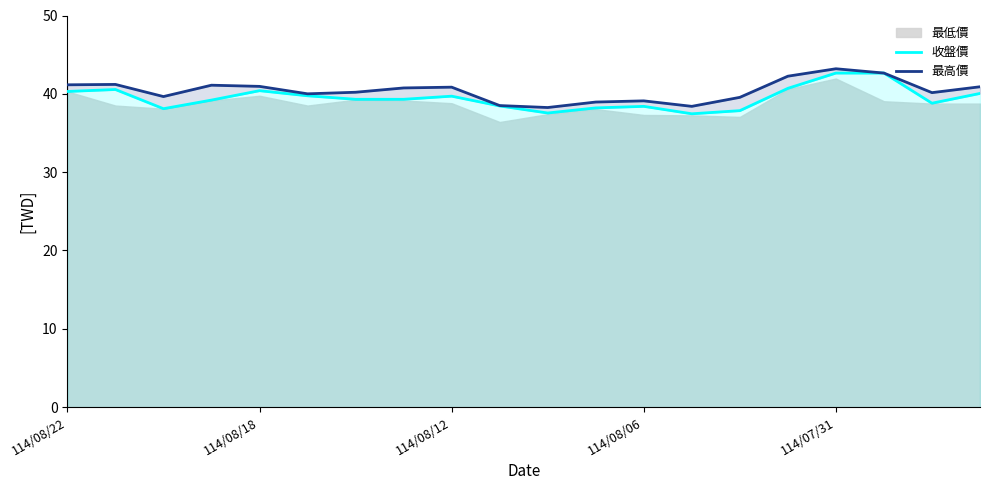

How many data points in 收盤價 are less than 39?

8